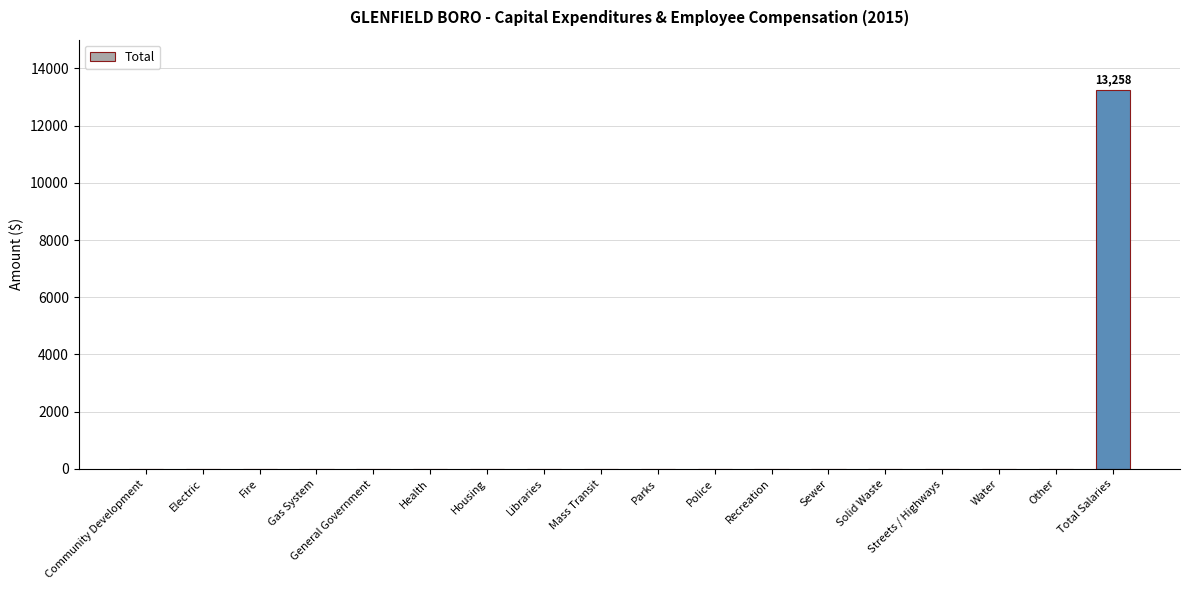

Reading right to left, transcribe all the data shown in this chart.

Total Salaries=13258	Other=0	Water=0	Streets / Highways=0	Solid Waste=0	Sewer=0	Recreation=0	Police=0	Parks=0	Mass Transit=0	Libraries=0	Housing=0	Health=0	General Government=0	Gas System=0	Fire=0	Electric=0	Community Development=0